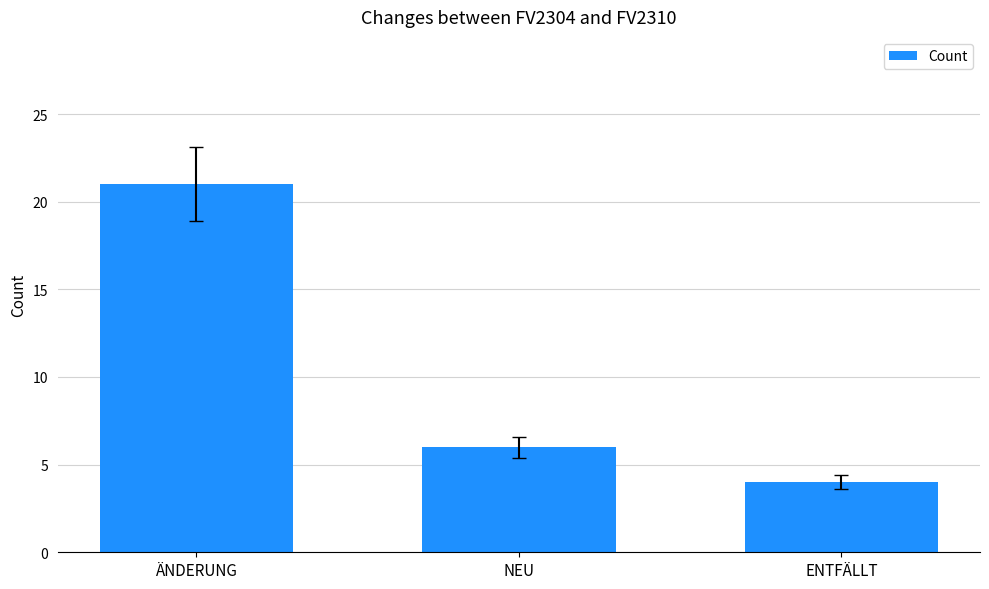

The value at ÄNDERUNG is 21. True or false?

True